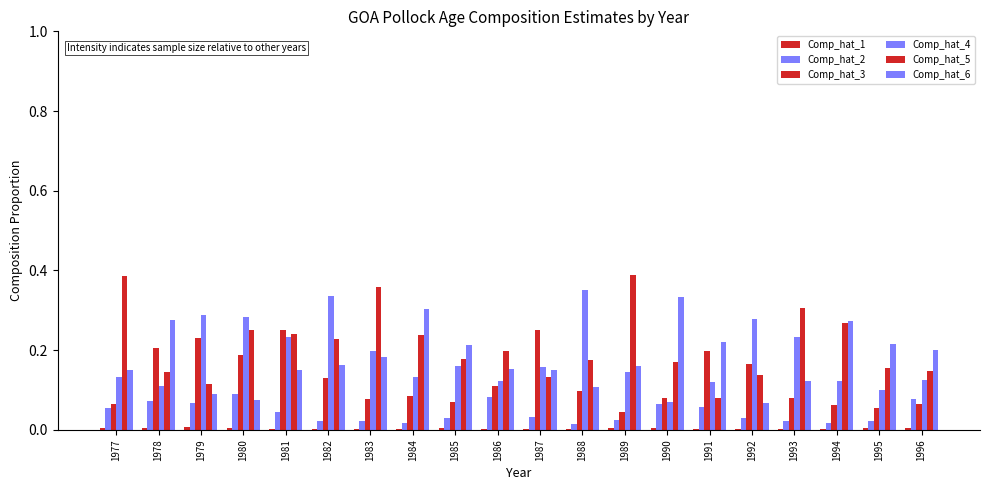

What is the spread (max minus min) of values at 1993?

0.3